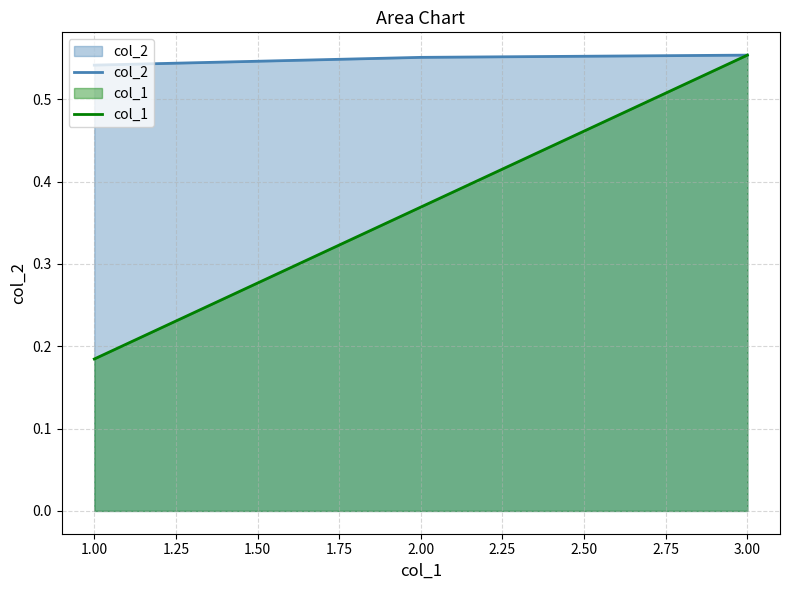

List the series in order of their overall mean, lowest first.

col_1, col_2